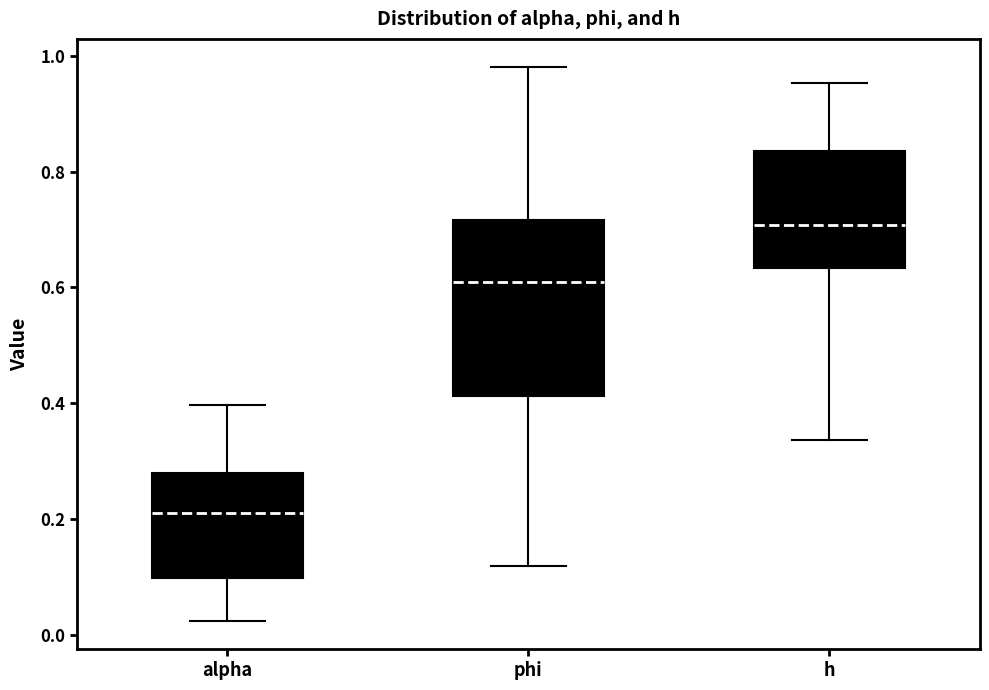

Reading left to right, read every box against the y-axis: the position of its median line, the range the box covers, and the ends of its whiskers. The values are not printed on the chart, so give them approximately, as read against the axis.

alpha: median 0.22, box 0.10 to 0.28, whiskers 0.02 to 0.40
phi: median 0.60, box 0.42 to 0.72, whiskers 0.12 to 0.98
h: median 0.70, box 0.64 to 0.84, whiskers 0.34 to 0.96